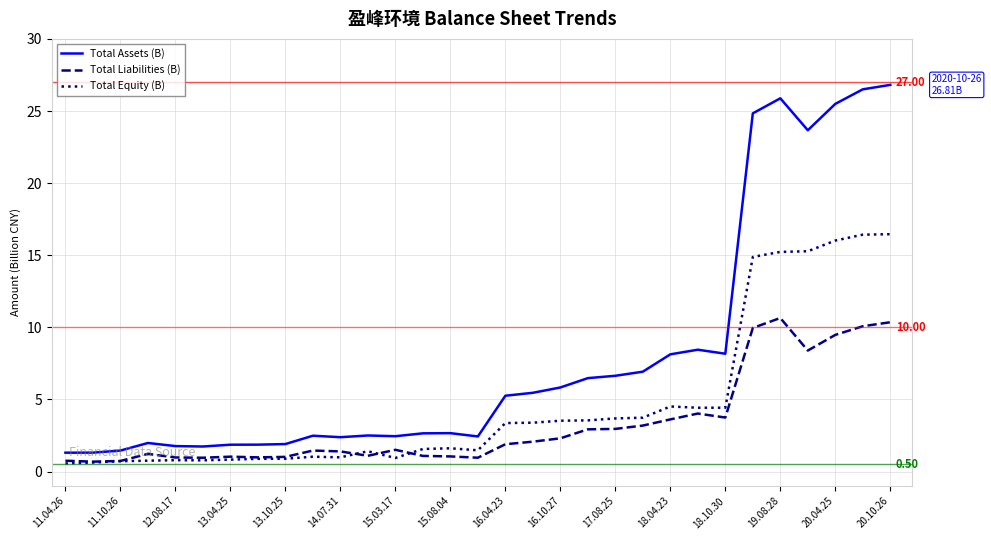

Which series has the largest total across all categories?

Total Assets (B)